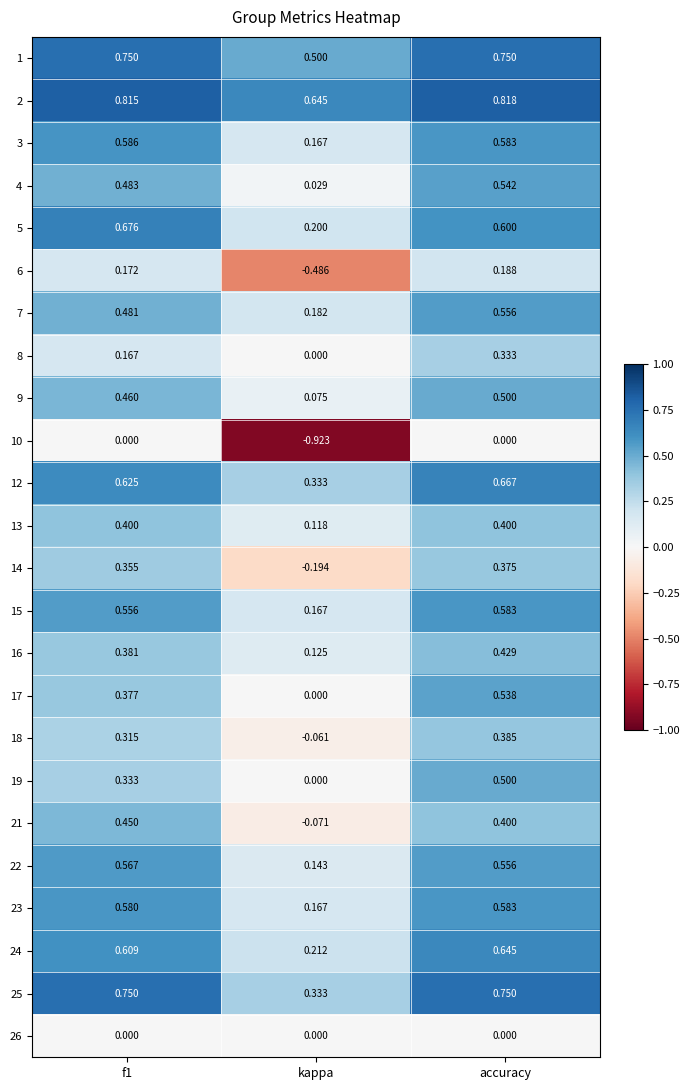

At which label does 16 reach its peak?

accuracy